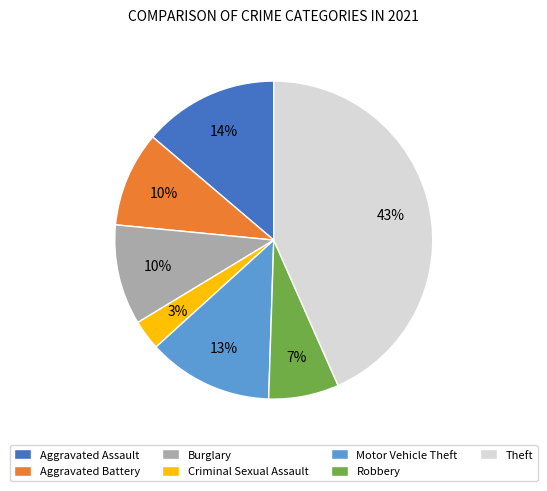

Which has a higher value, Burglary or Robbery?

Burglary